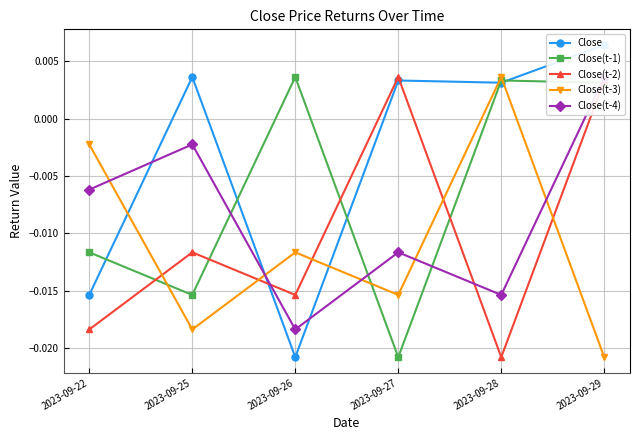

Which series has the widest spread of values?

Close